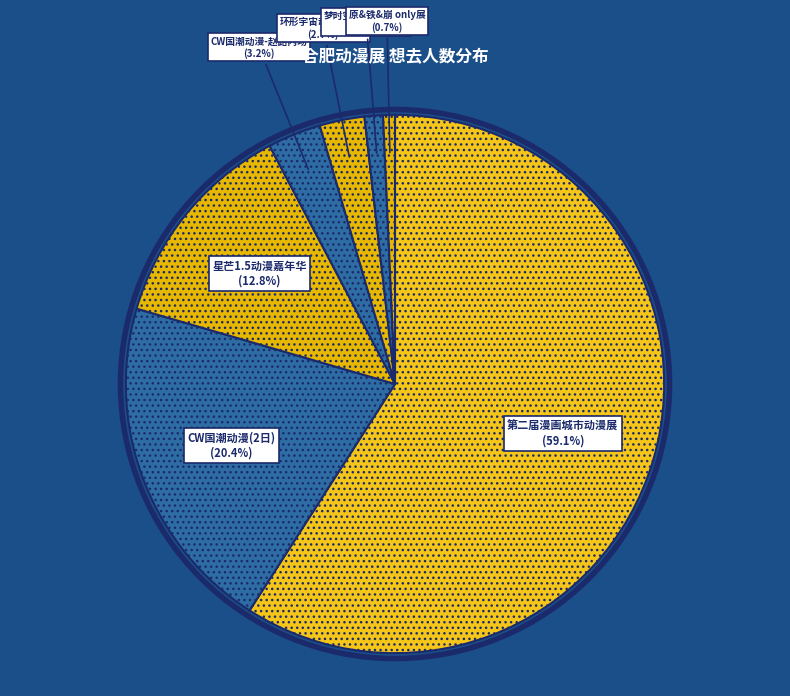

What percentage do 第二届漫画城市动漫展 and 梦时空SPO1动漫展 together represent?

60.2%